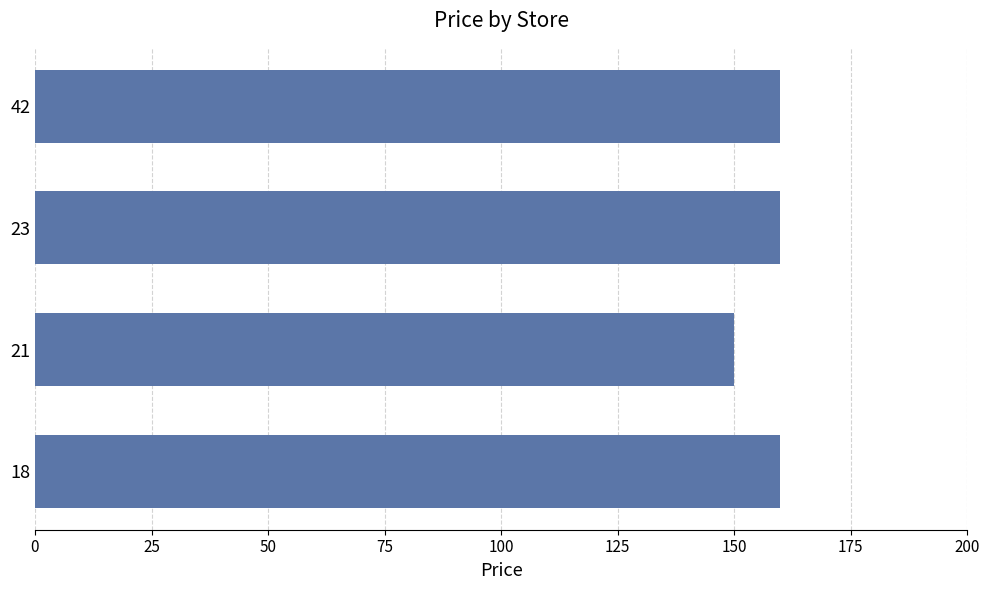

Read the value at 42.

159.9